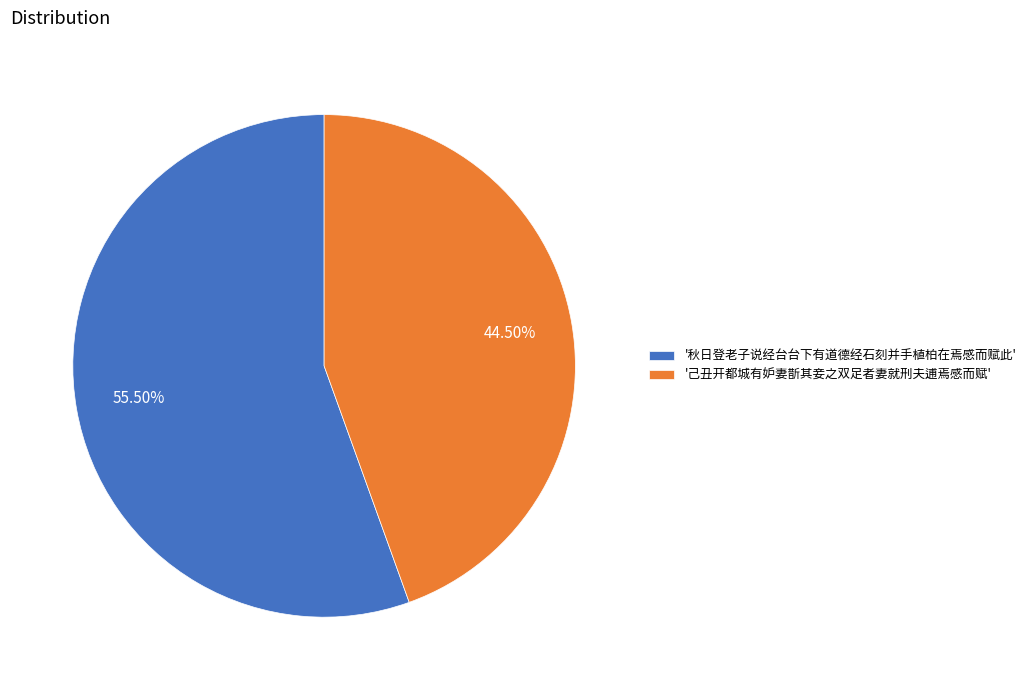

What is the largest slice in the pie chart?

'秋日登老子说经台台下有道德经石刻并手植柏在焉感而赋此'